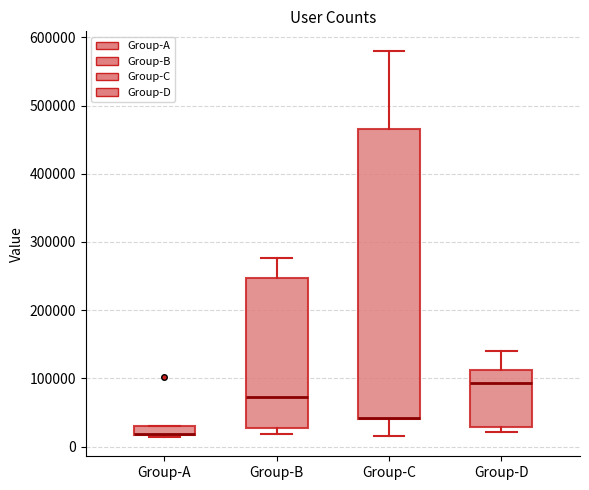

Comparing the boxes themselves (not the whiskers), which one is the tallest?

Group-C